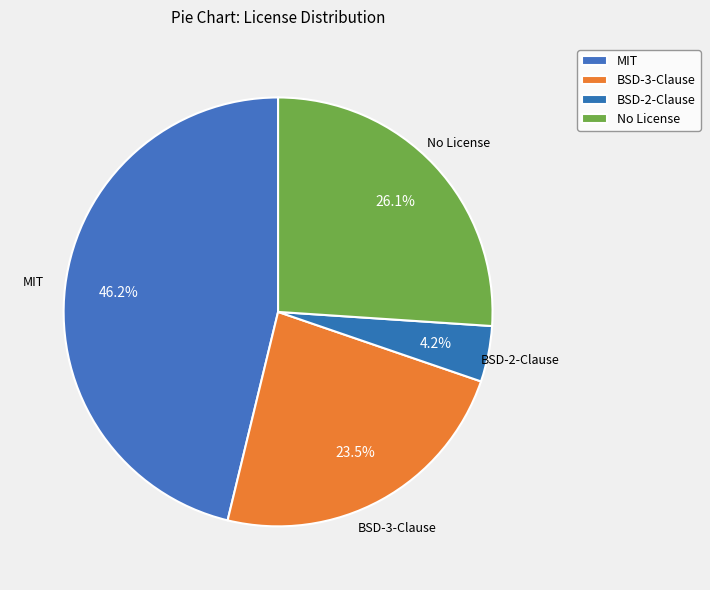

How many segments does this pie chart have?

4